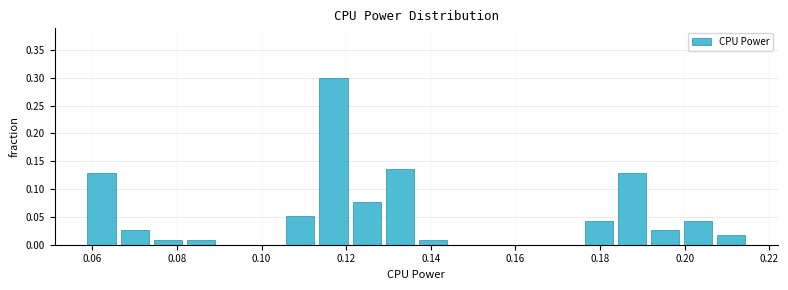

Around what value on the x-axis is the tallest bar? Give the approximate position of its centre, as read against the axis.

0.116